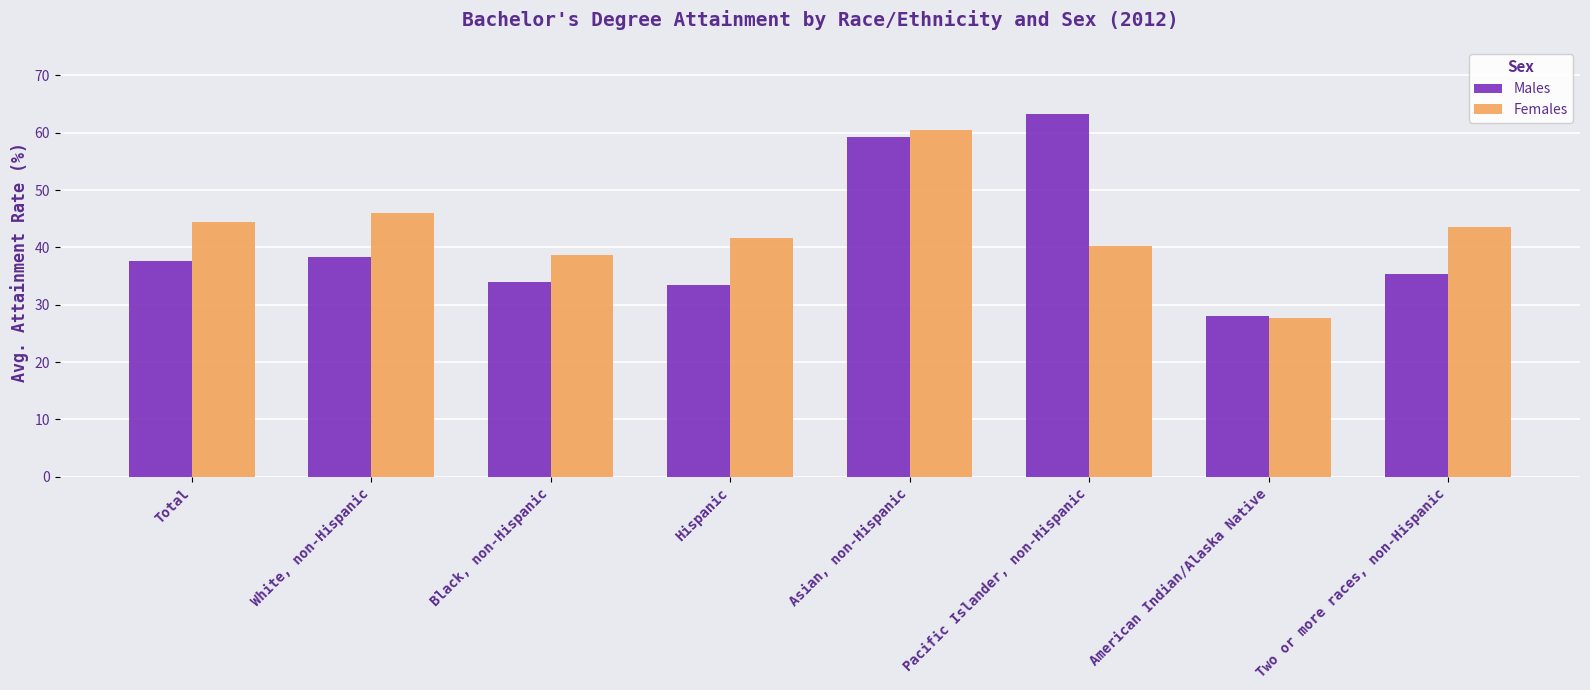

What is the minimum value for Males?

28.1